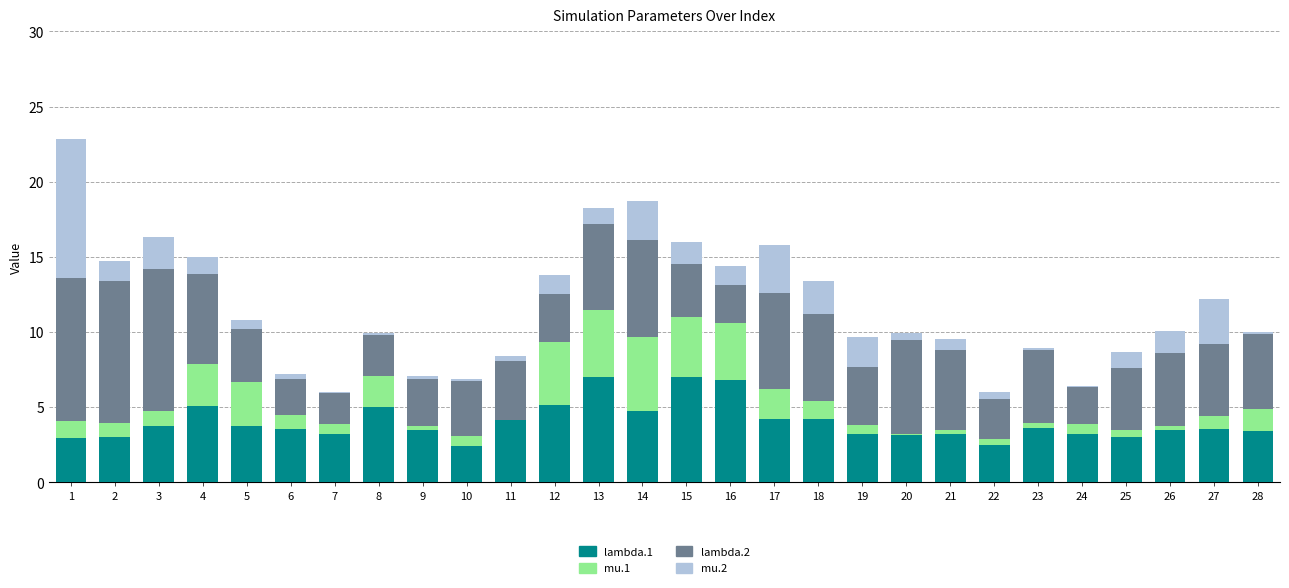

What are all the series names shown in the legend?

lambda.1, mu.1, lambda.2, mu.2